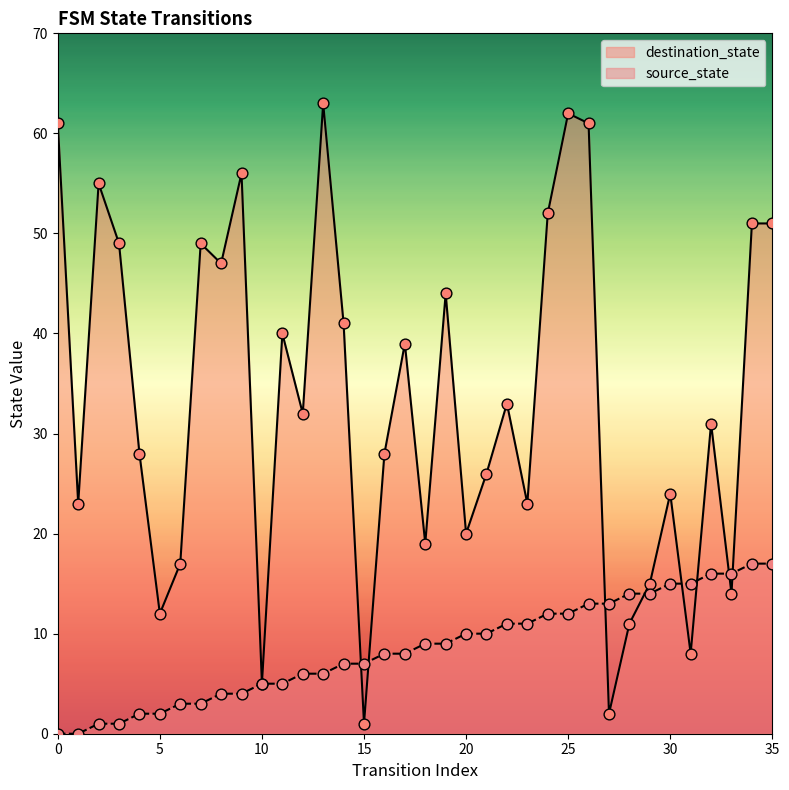

Which series has the largest total across all categories?

destination_state